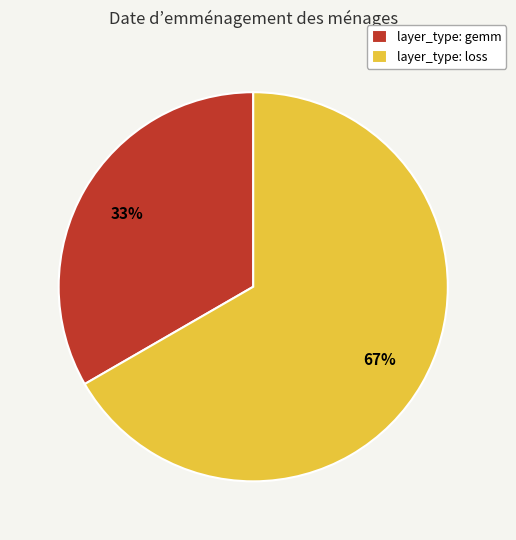

Which category accounts for the majority?

layer_type: loss